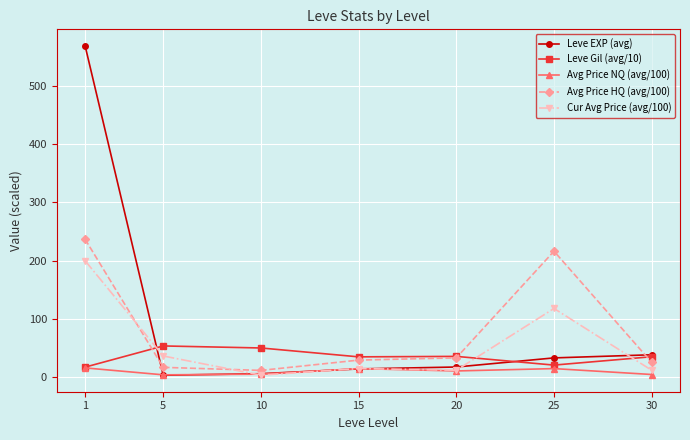

What is the maximum value shown in the chart?

570.0